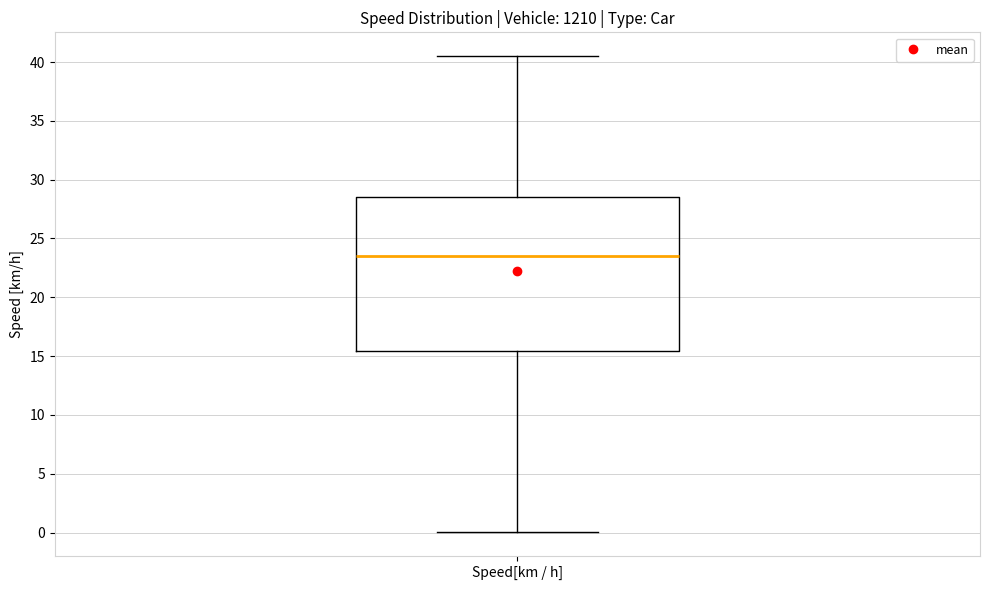

Transcribe this box plot: give where the median line is, the range the box spans, and where the two whiskers end, as read against the y-axis. The values are not printed on the chart, so give them approximately, as read against the axis.

median 23.5, box 15.5 to 28.5, whiskers 0.0 to 40.5